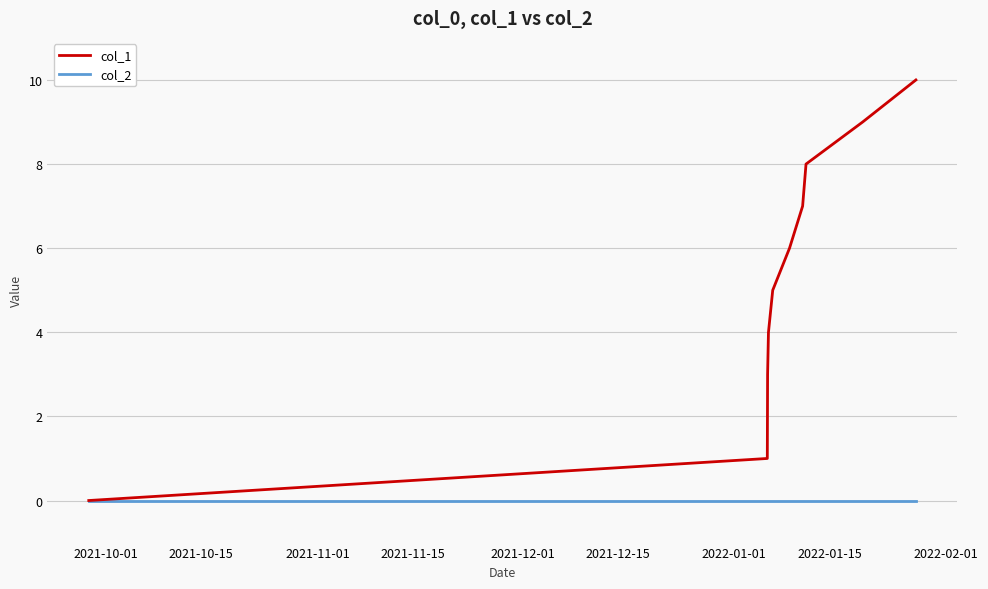

Which series has the largest range (max minus min)?

col_1